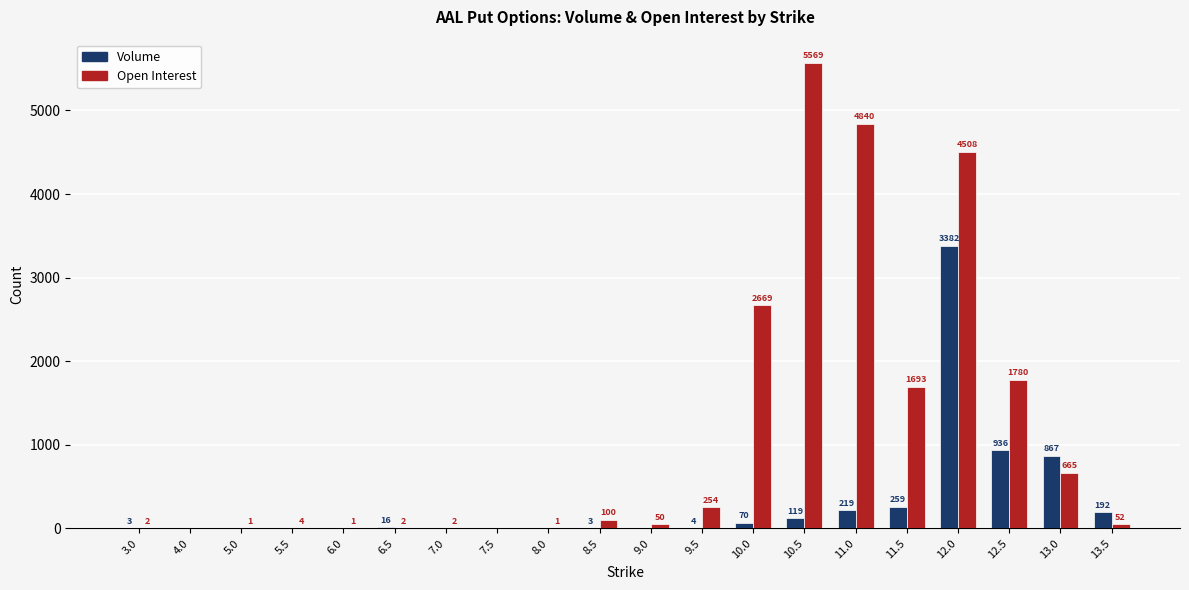

True or false: Volume has a value of -1959 at 6.0.

False